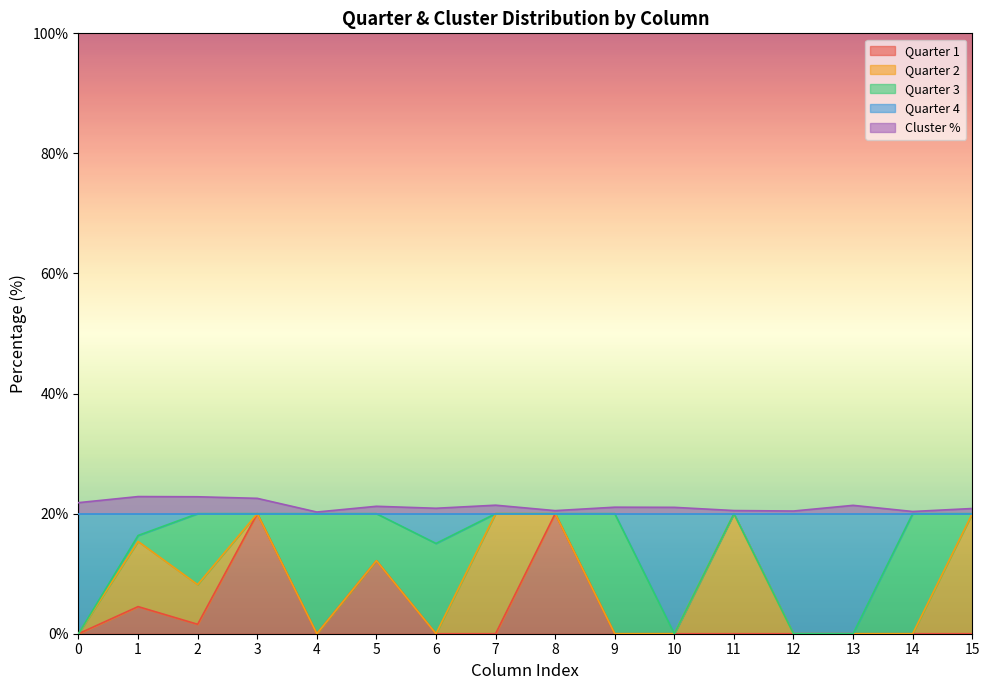

True or false: Quarter 1 has a value of -10.5 at 13.

False